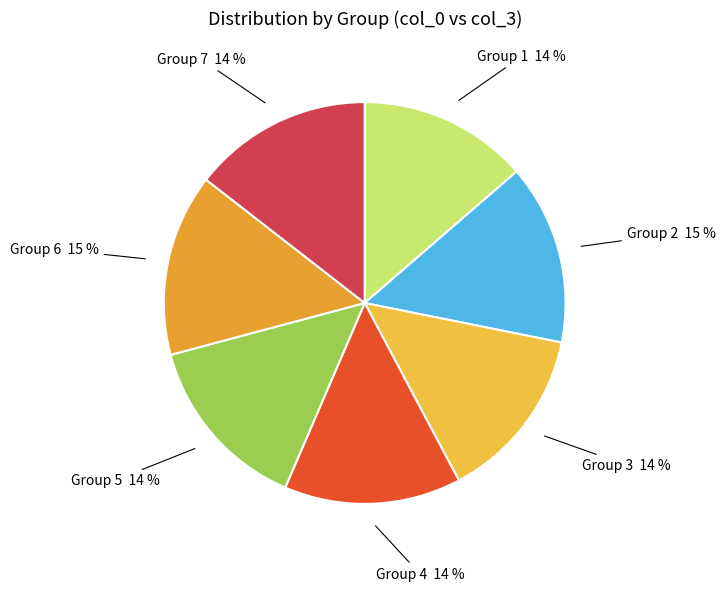

How many segments does this pie chart have?

7